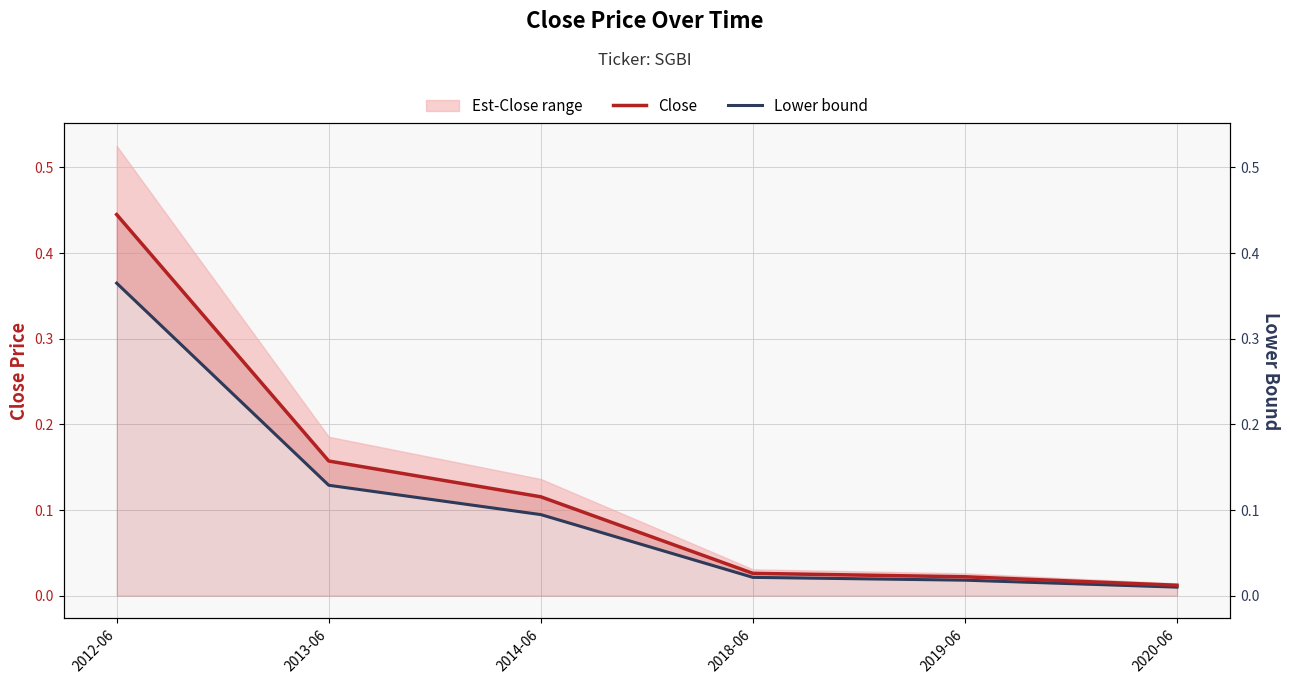

What is the difference between the second highest and minimum values in the Close series?

0.1